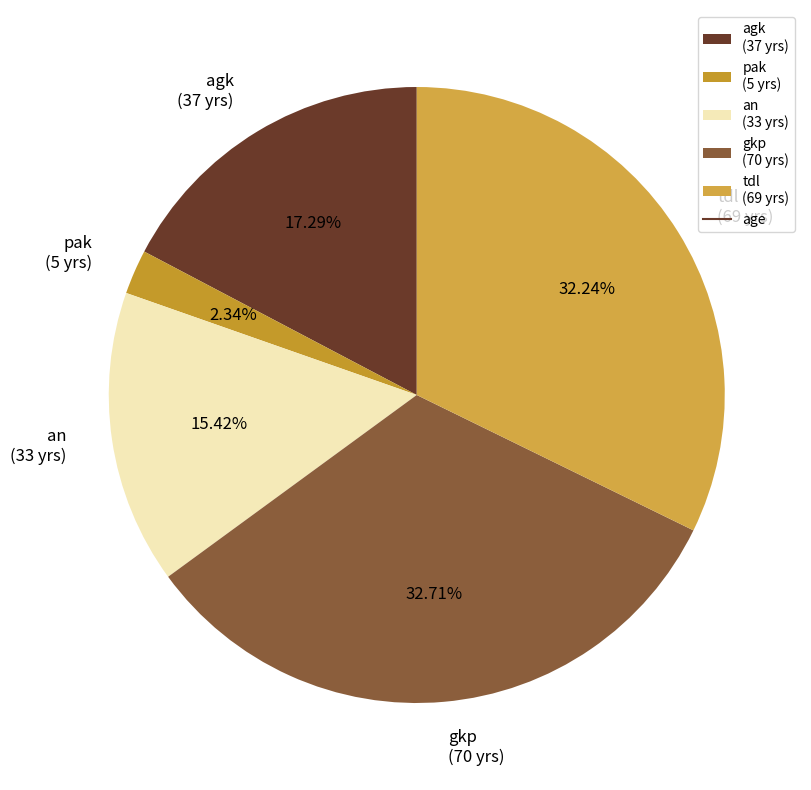

Is it true that an is 15% of the pie?

True